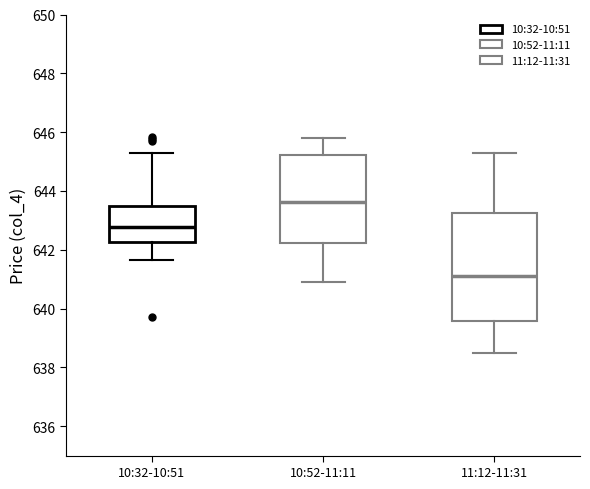

Where does the lower whisker of the box for 11:12-11:31 end on the y-axis? The values are not printed on the chart, so give them approximately, as read against the axis.

638.6